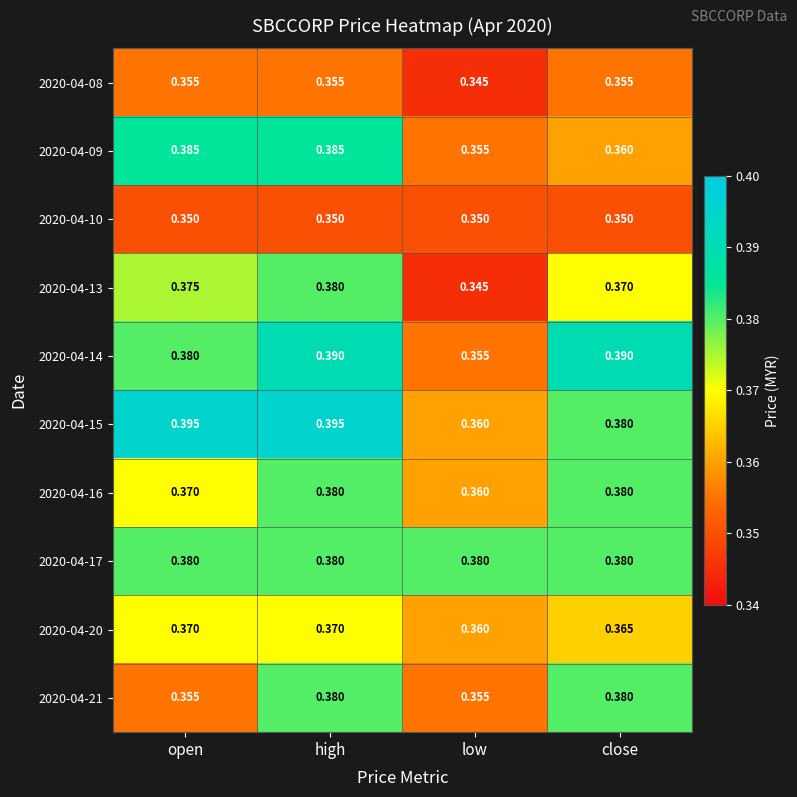

At which category is the sum across all series the highest?

high